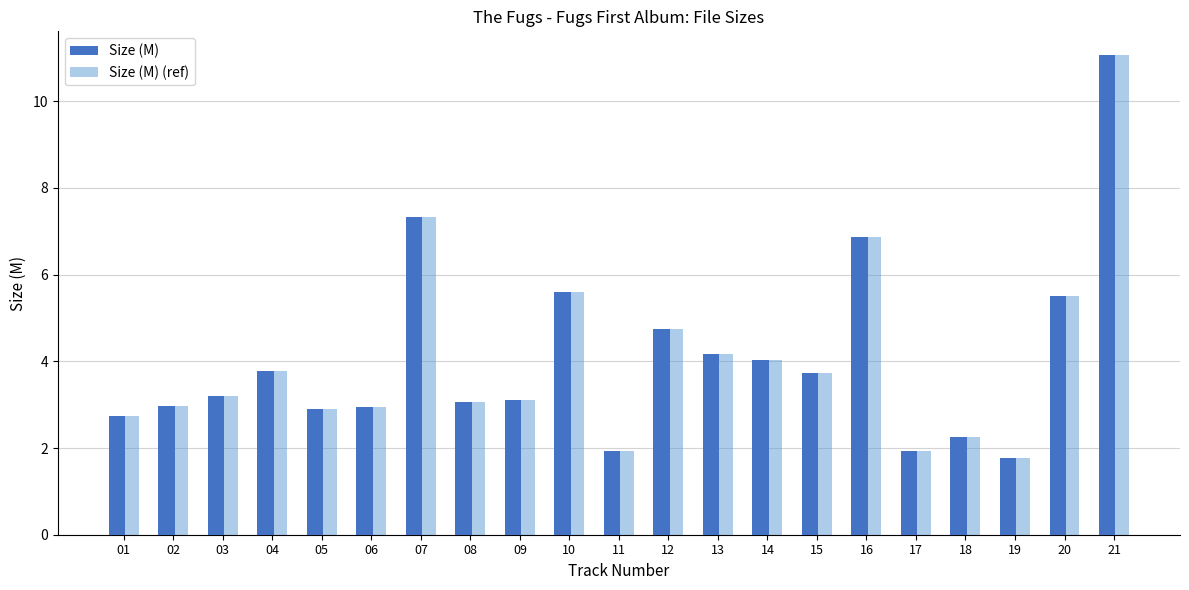

Is it true that Size (M) equals 3.9 at 05?

False